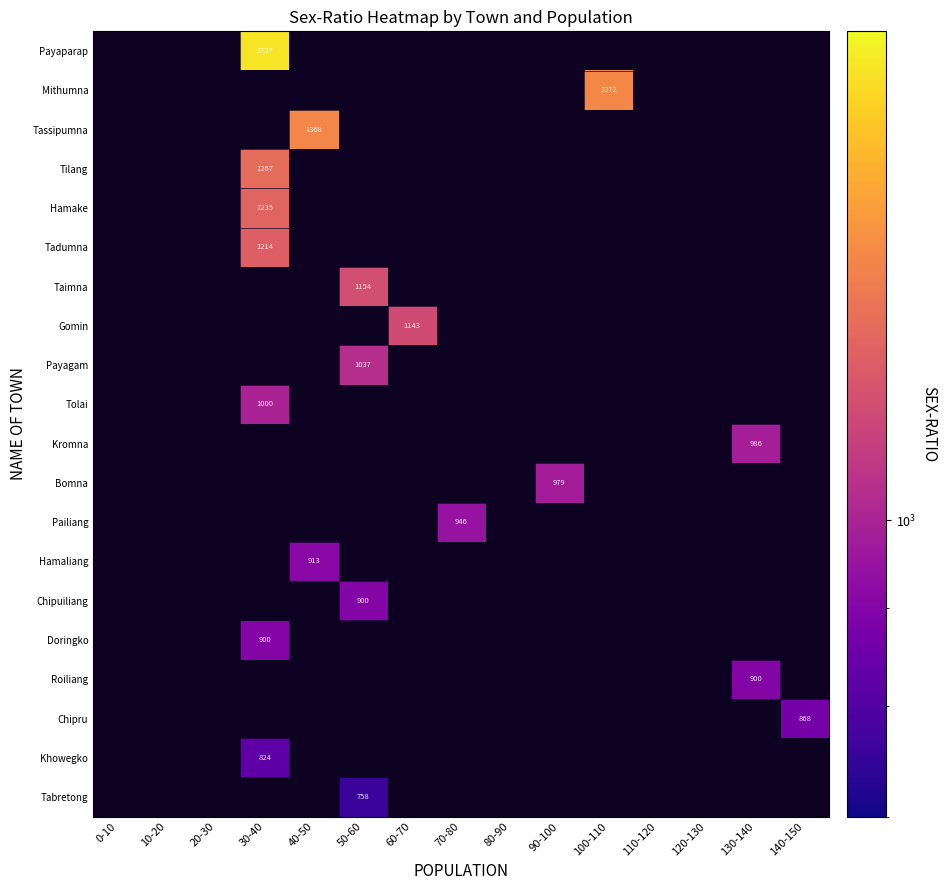

At which category does the chart reach its minimum across all series?

50-60